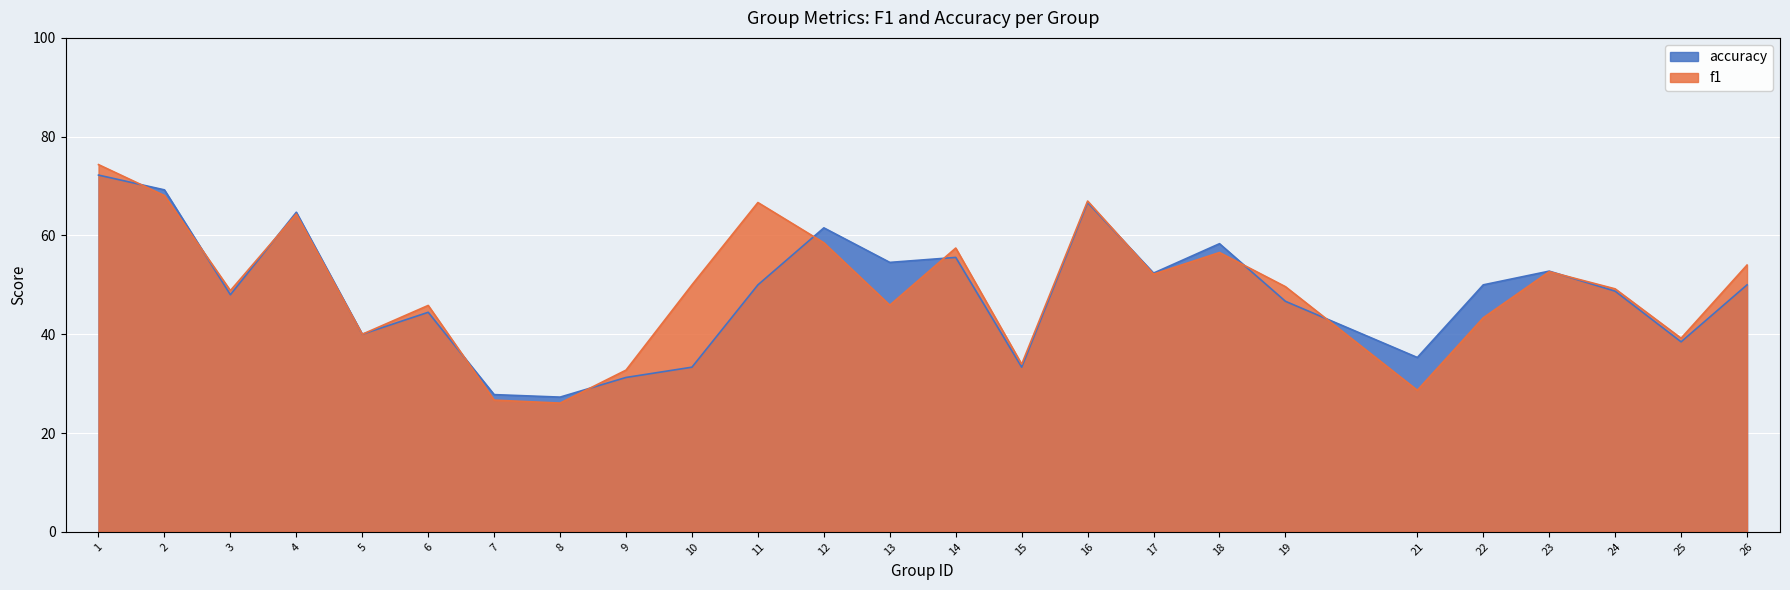

Which series has the largest total across all categories?

f1